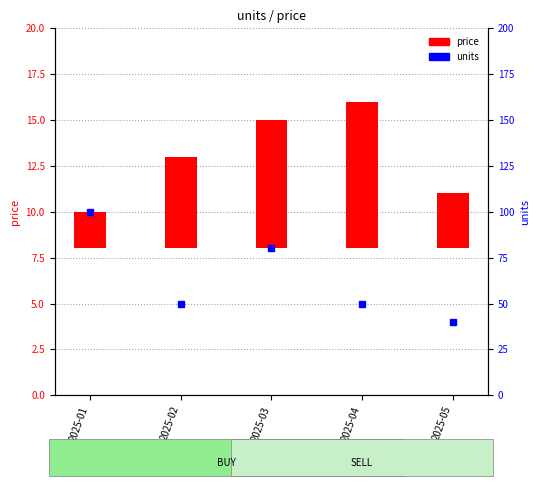

What is the total value across all series at 2025-03?

87